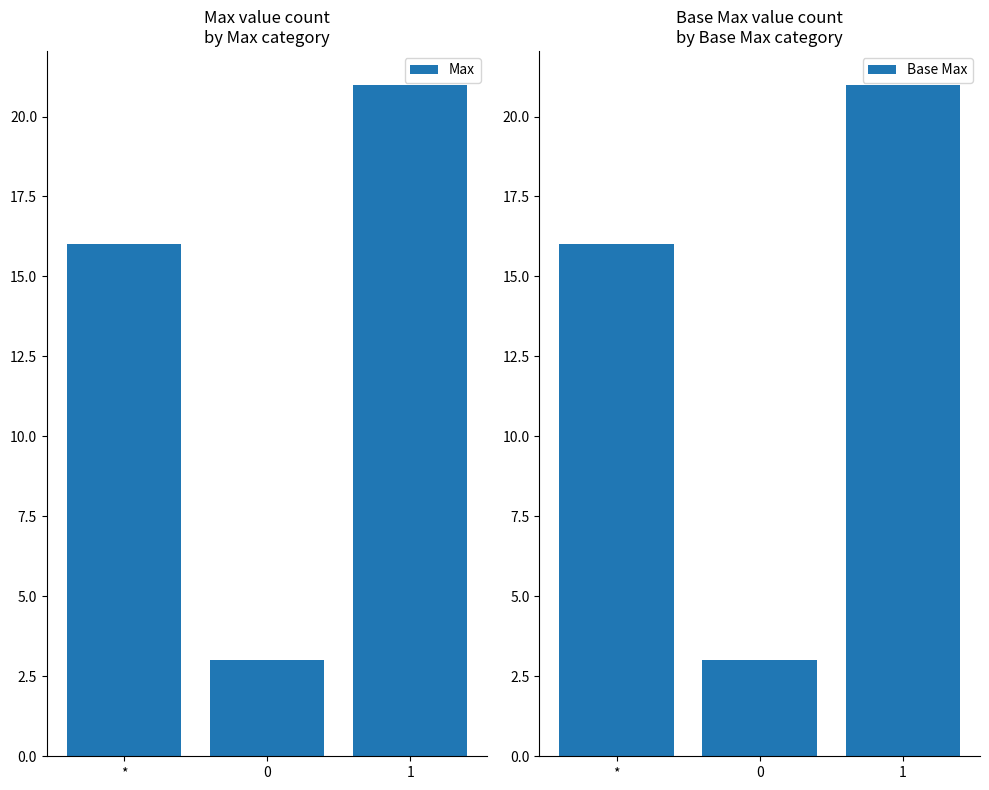

Reading left to right, transcribe all the data shown in this chart.

Max: *=16	0=3	1=21
Base Max: *=16	0=3	1=21